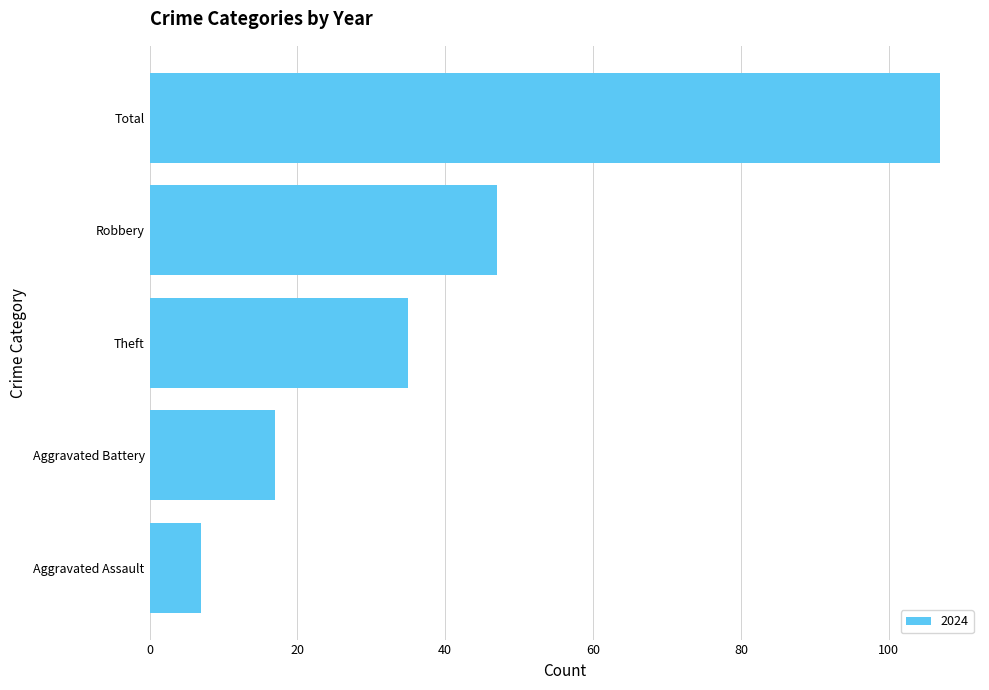

How many data points does each series have?

5